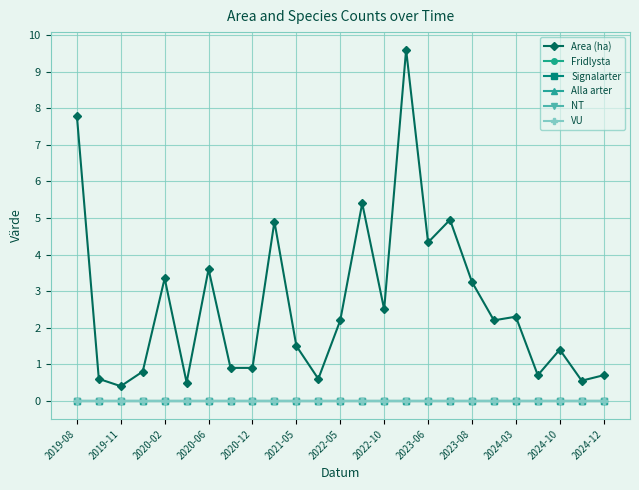

Which series has the widest spread of values?

Area (ha)